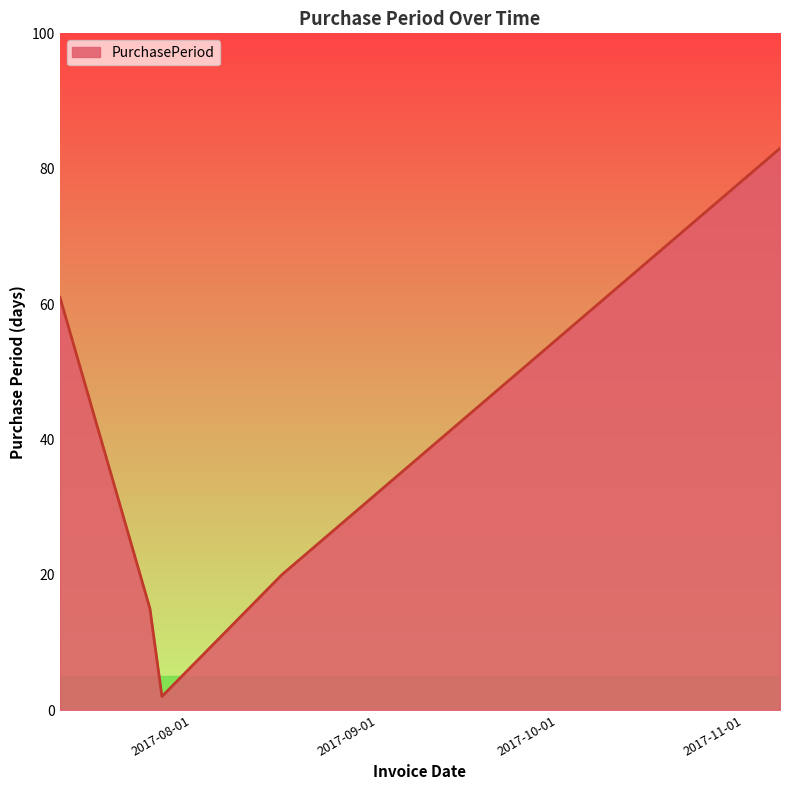

What is the greatest value displayed?

83